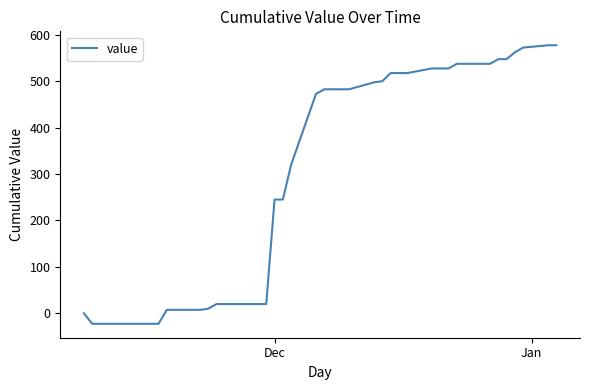

What is the difference between the maximum and minimum values?

599.7